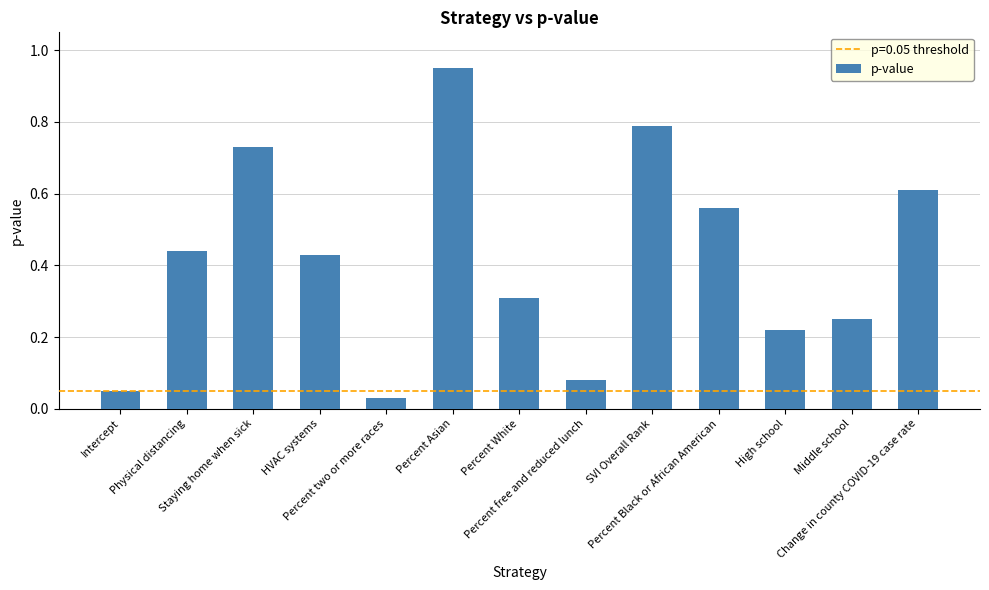

What is the value of the 7th bar from the left?

0.3